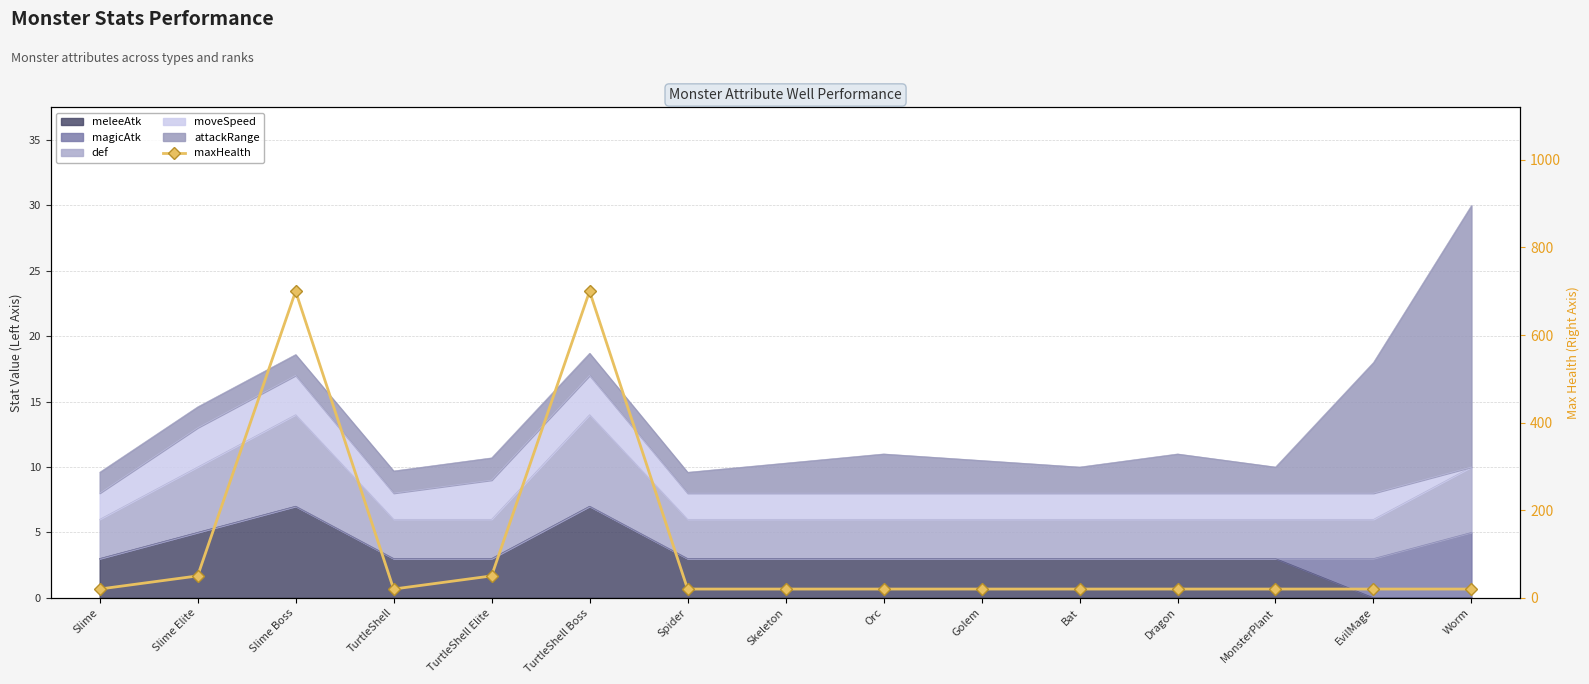

True or false: there are more than 2 points higher than both neighbors.

False